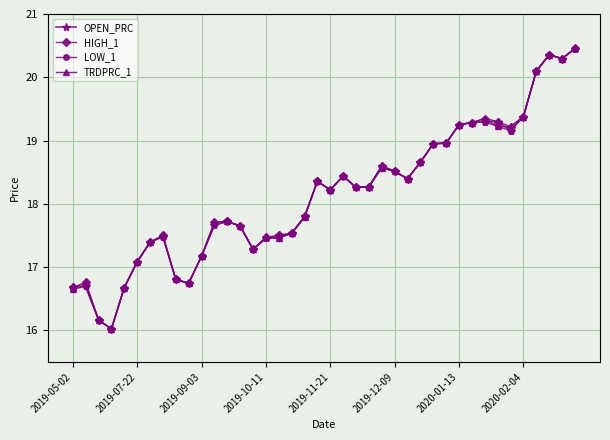

True or false: LOW_1 has more than 1 interior local peaks.

True